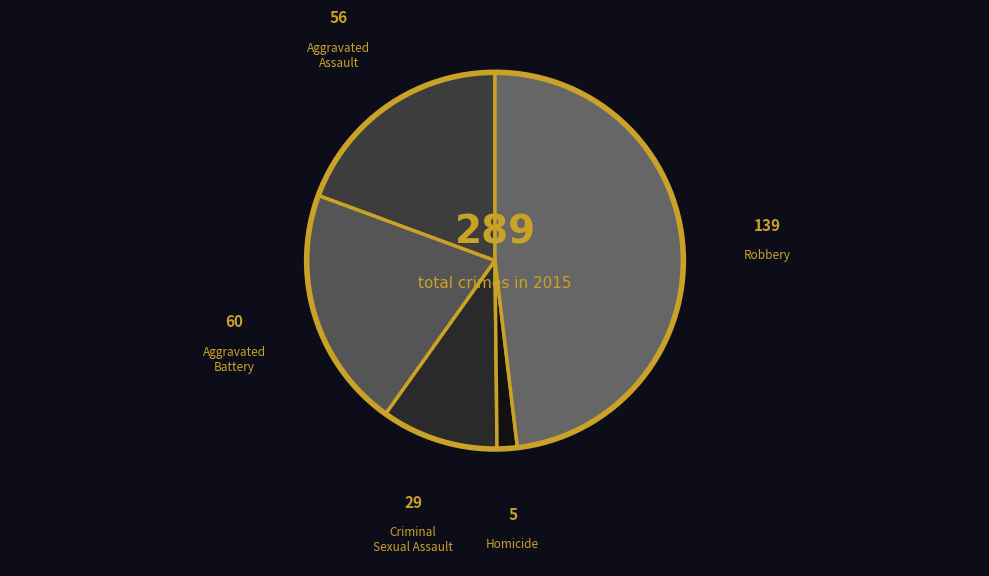

Which has a higher value, Homicide or Aggravated Assault?

Aggravated Assault